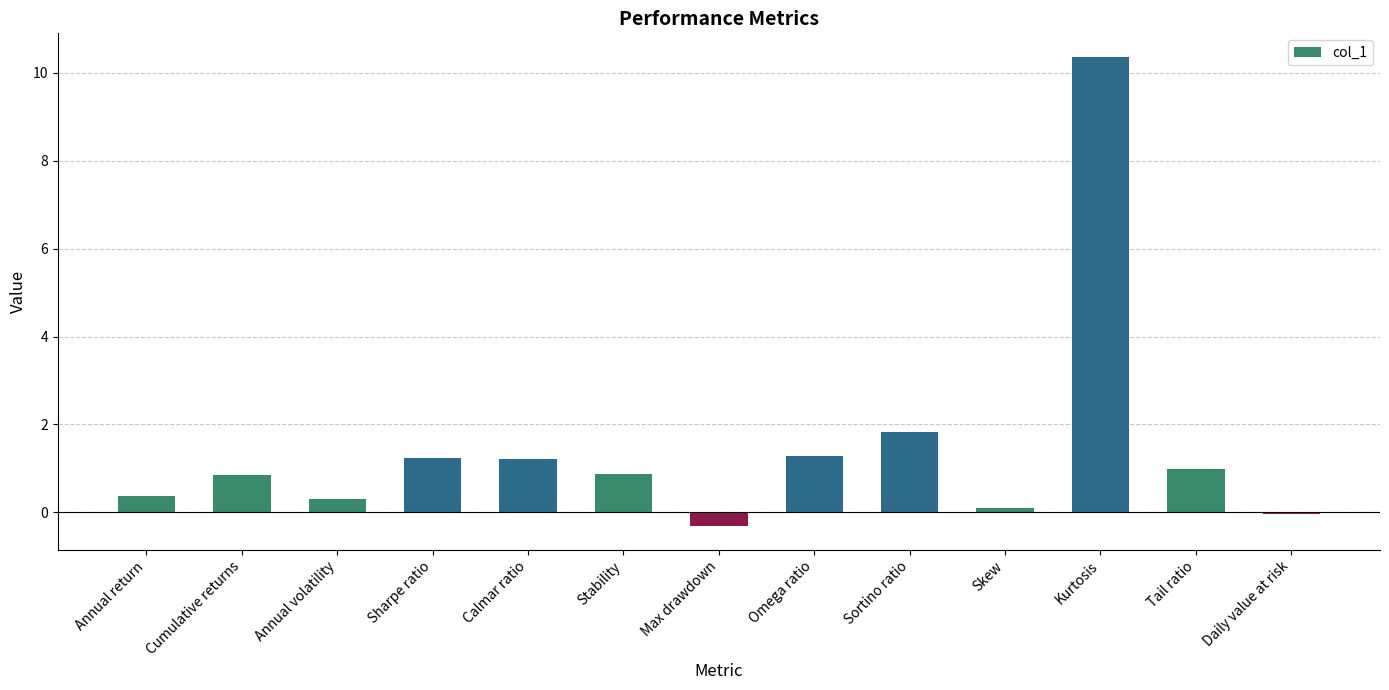

How many categories are shown in the chart?

13